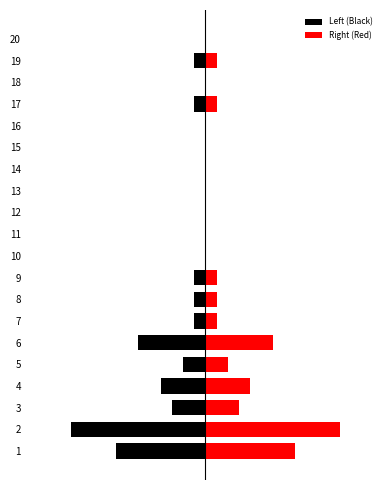

List the series in order of their peak value, lowest first.

Left (Black), Right (Red)